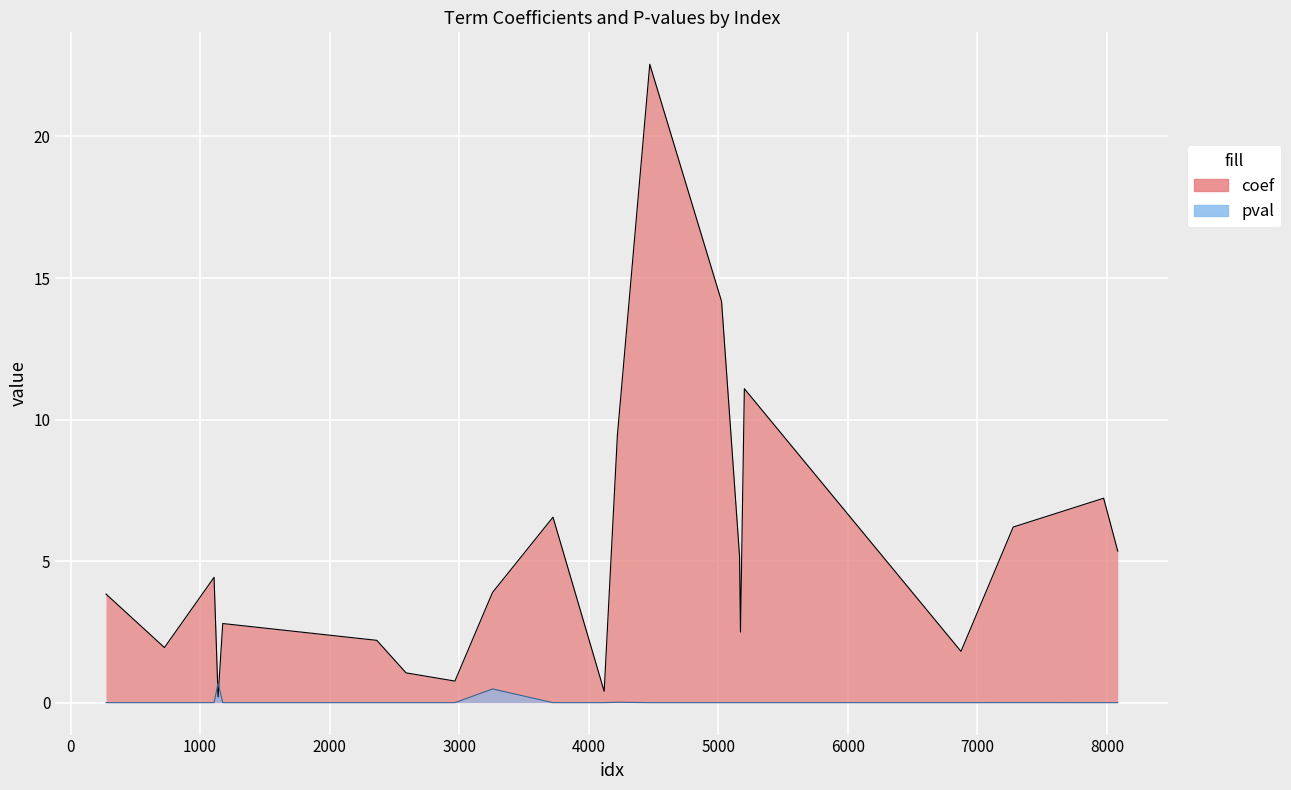

Between emission generate and wood, which series saw the biggest shift?

coef